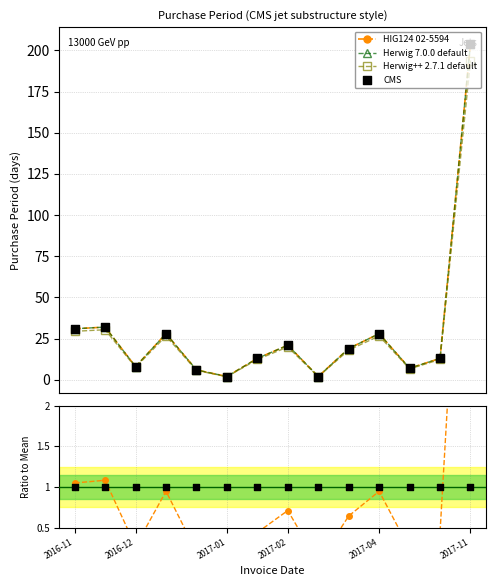

Which series reaches the minimum Y coordinate?

HIG124 02-5594